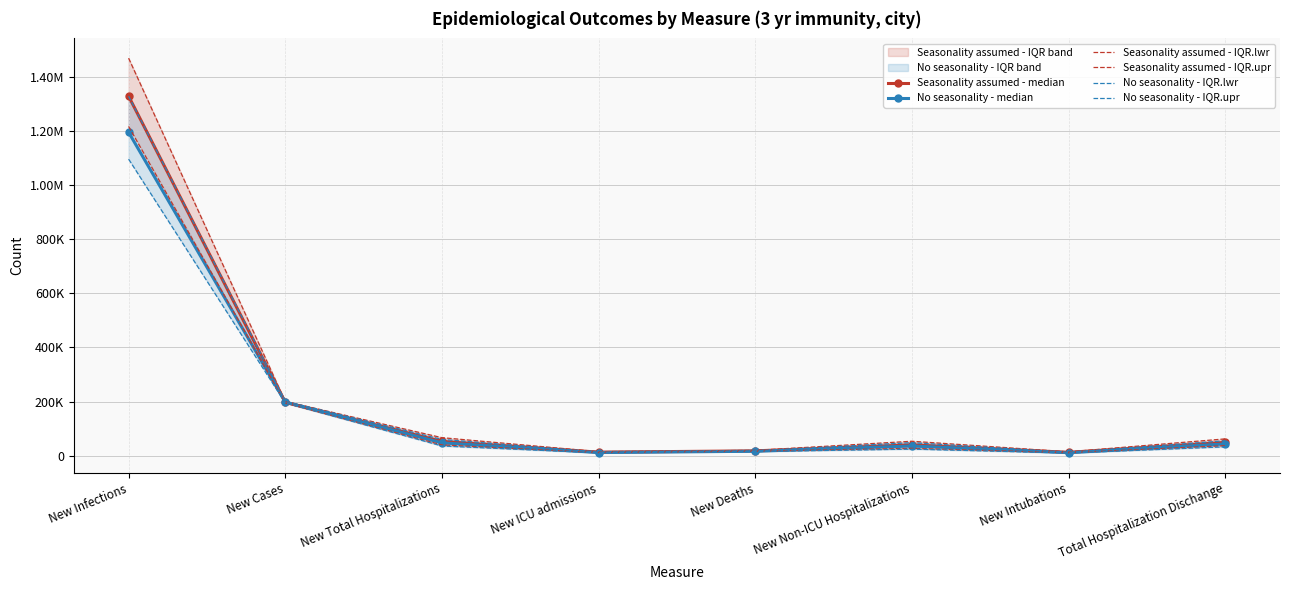

What is the difference between the maximum and minimum values in the No seasonality - median series?

1183361